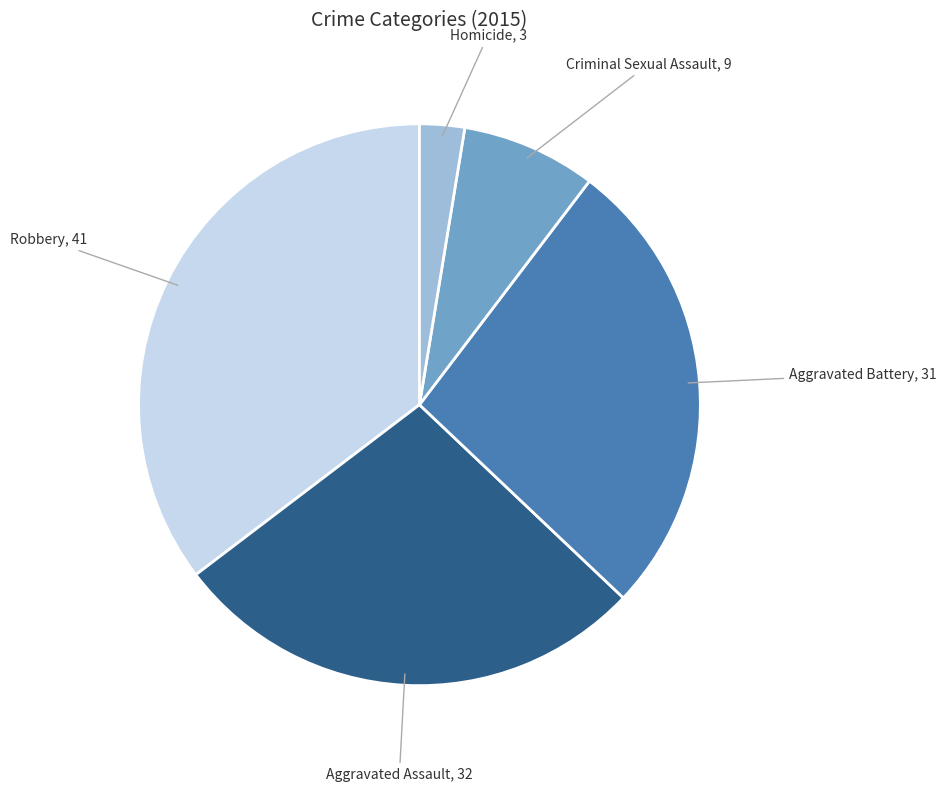

How many segments does this pie chart have?

5